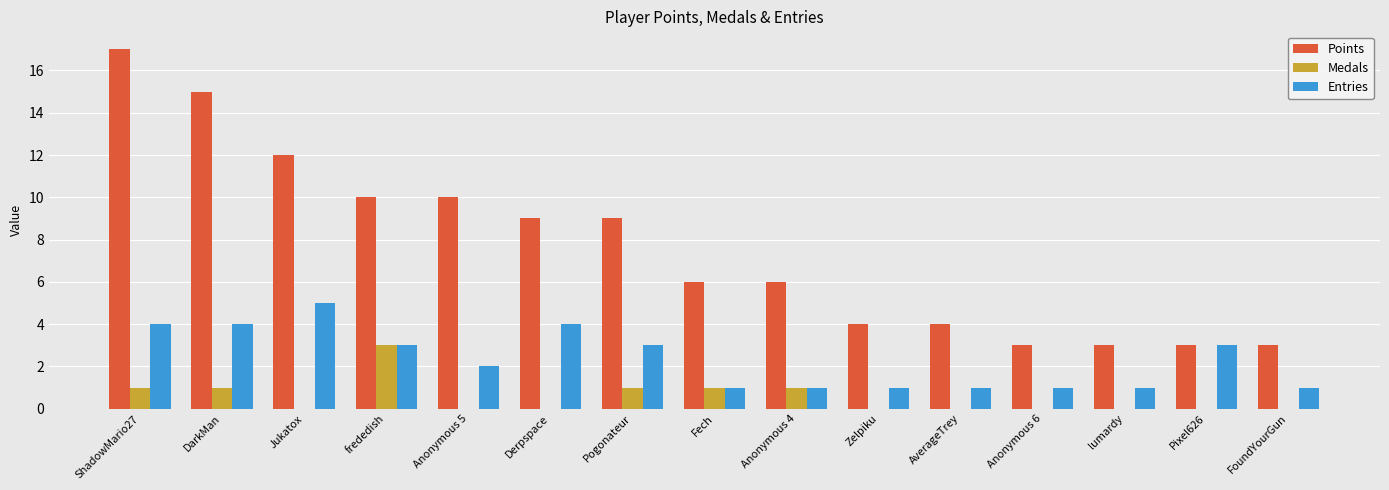

Between Derpspace and Zelpiku, which series saw the biggest shift?

Points